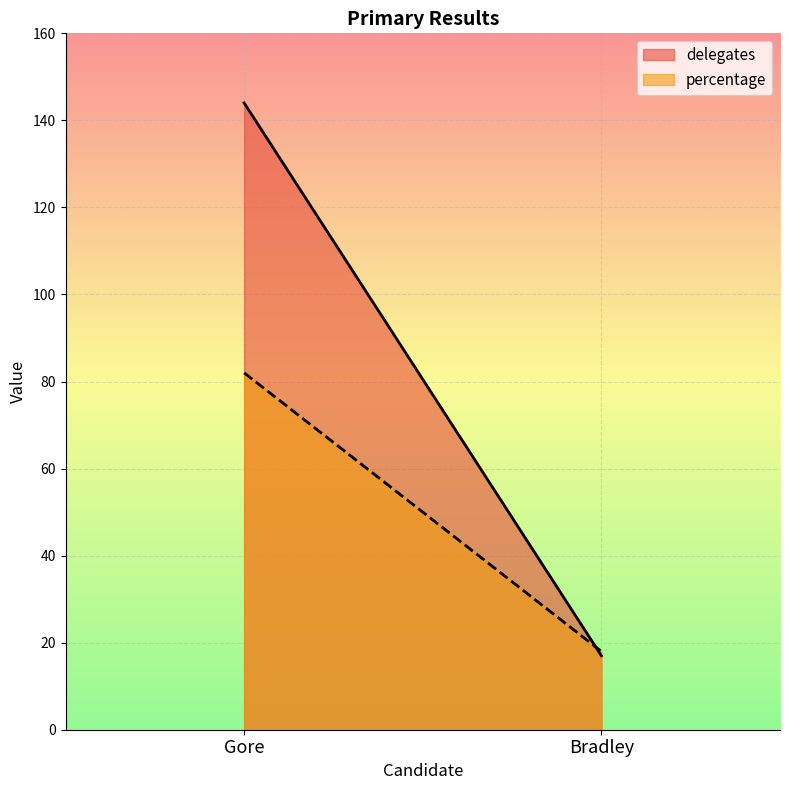

What is the difference between the maximum and minimum values in the percentage series?

64